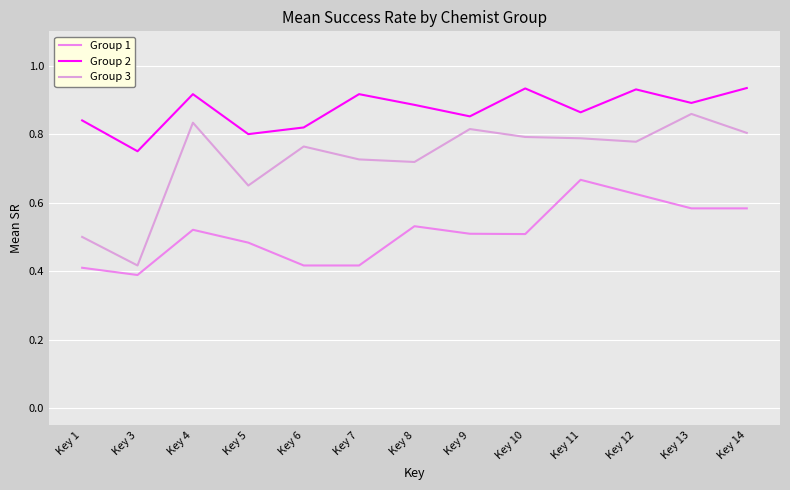

Does the chart display data point markers on the line(s)?

No